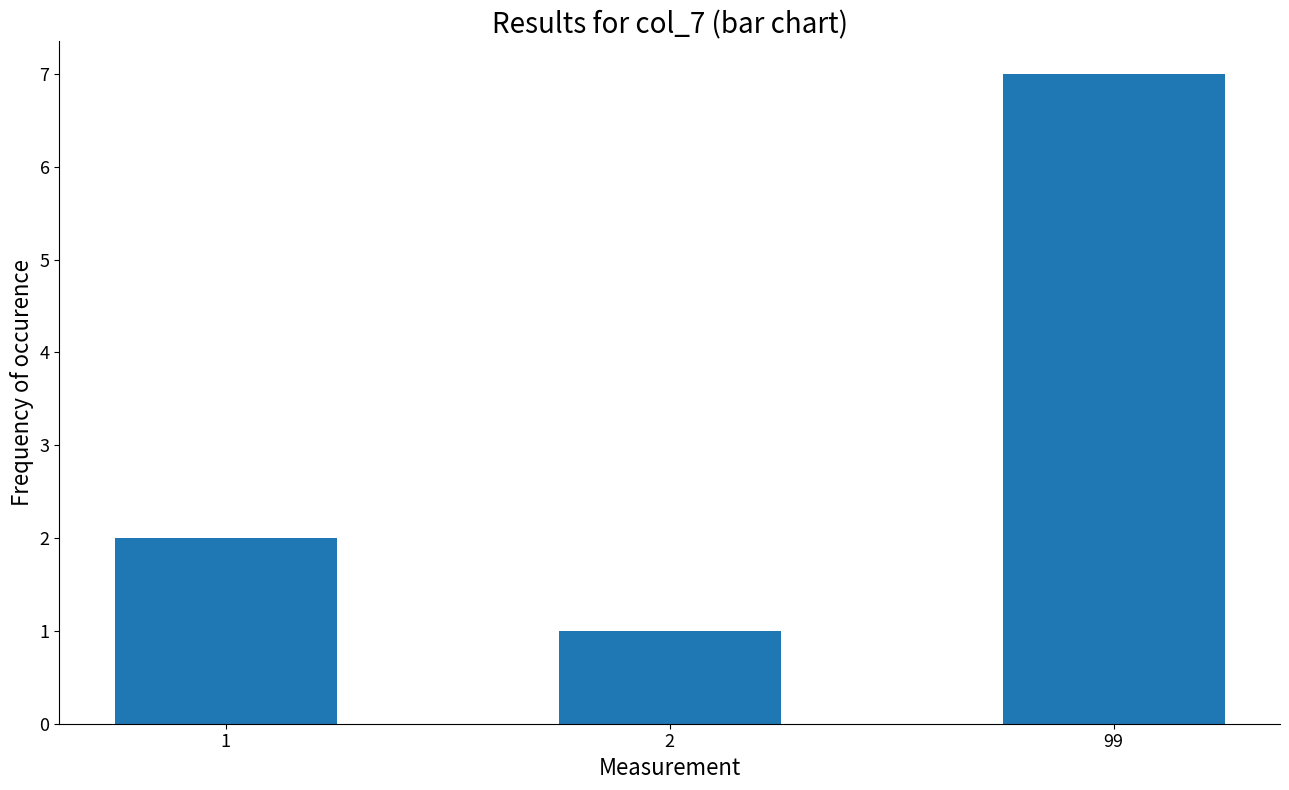

List the labels in order of value, largest first.

99, 1, 2